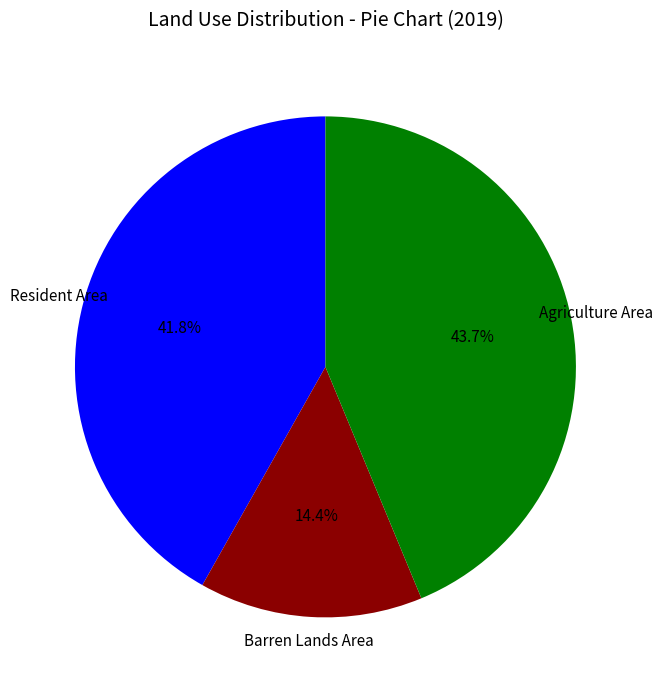

Does any single category account for the majority?

No